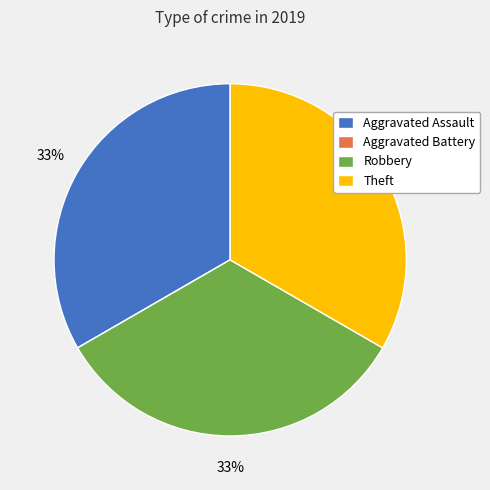

The Theft slice represents 40% of the pie. True or false?

False